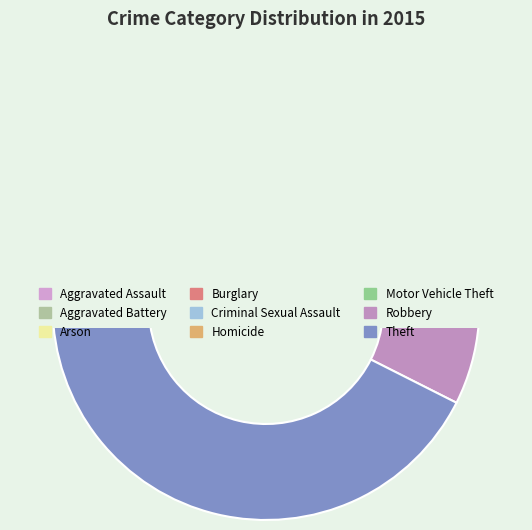

Rank the categories by value from lowest to highest.

Arson, Homicide, Criminal Sexual Assault, Aggravated Assault, Motor Vehicle Theft, Aggravated Battery, Robbery, Burglary, Theft